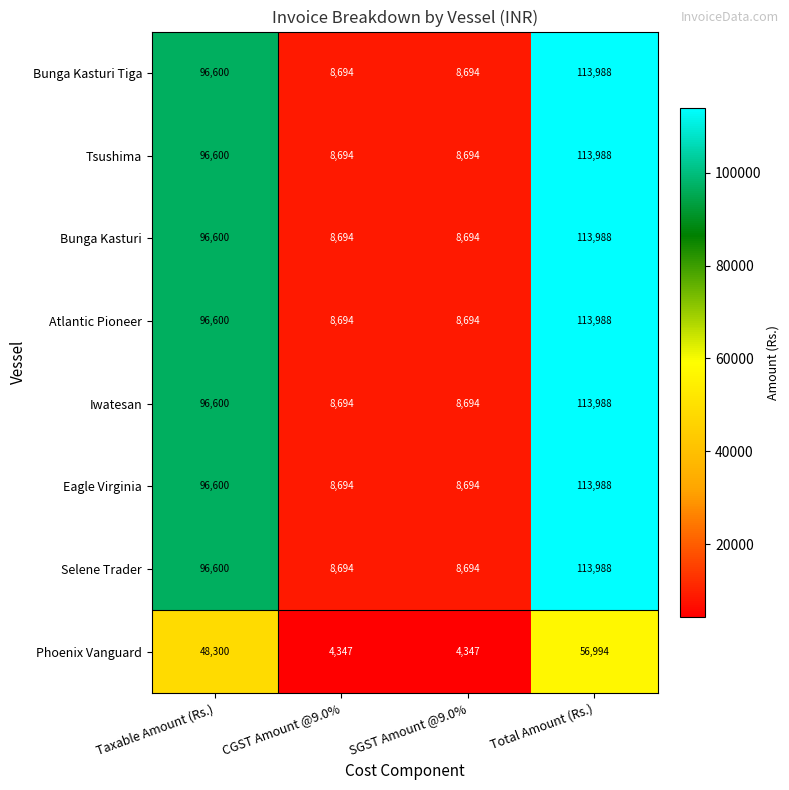

Where is Tsushima nearest to the value 61341?

Taxable Amount (Rs.)